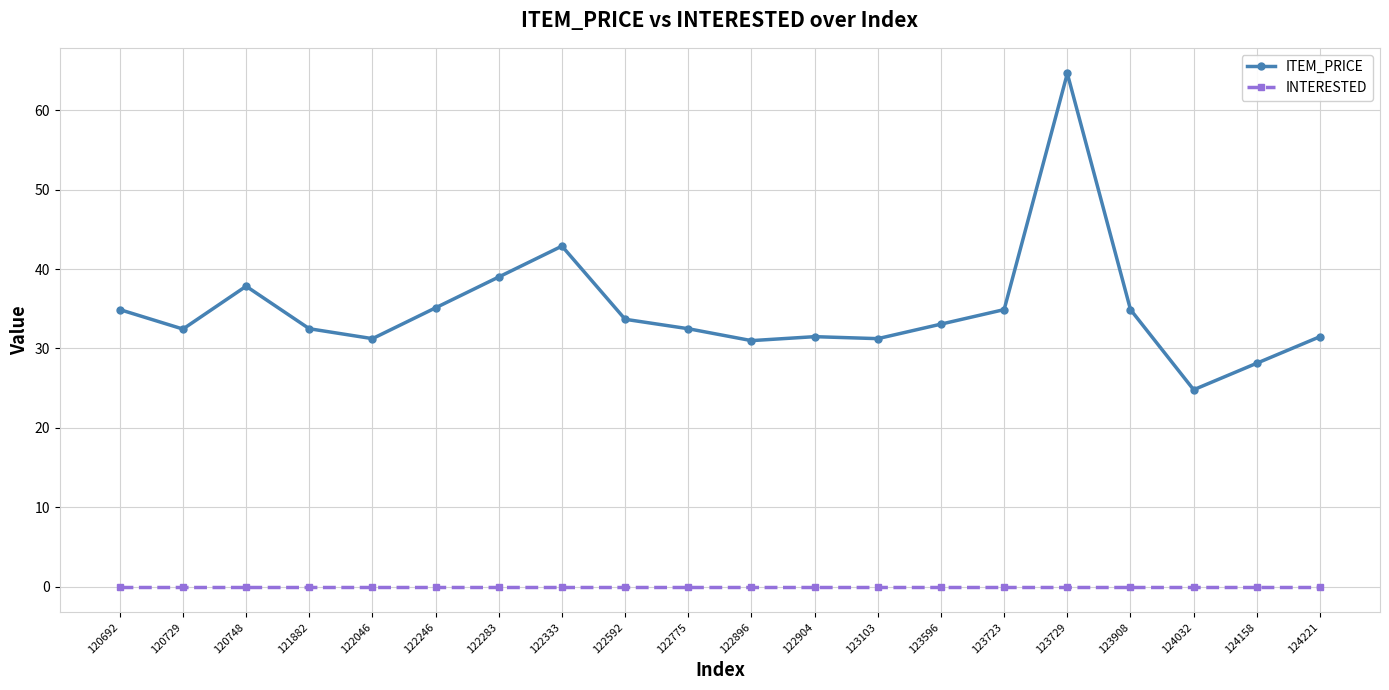

At which category is the sum across all series the highest?

123729